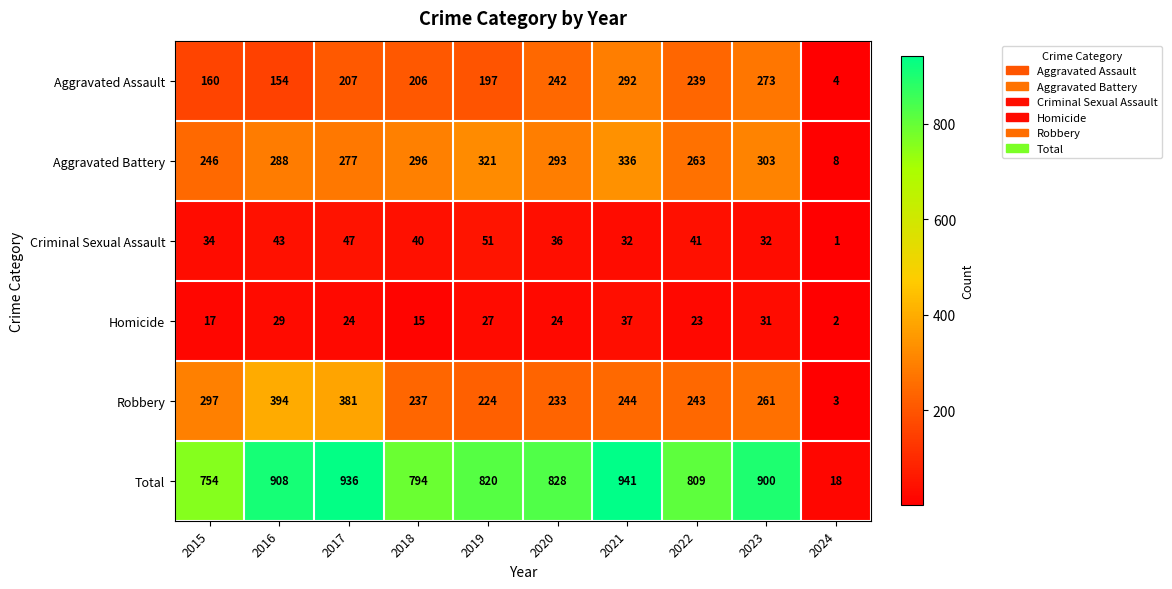

Where does the Aggravated Battery series first go above 293?

2018